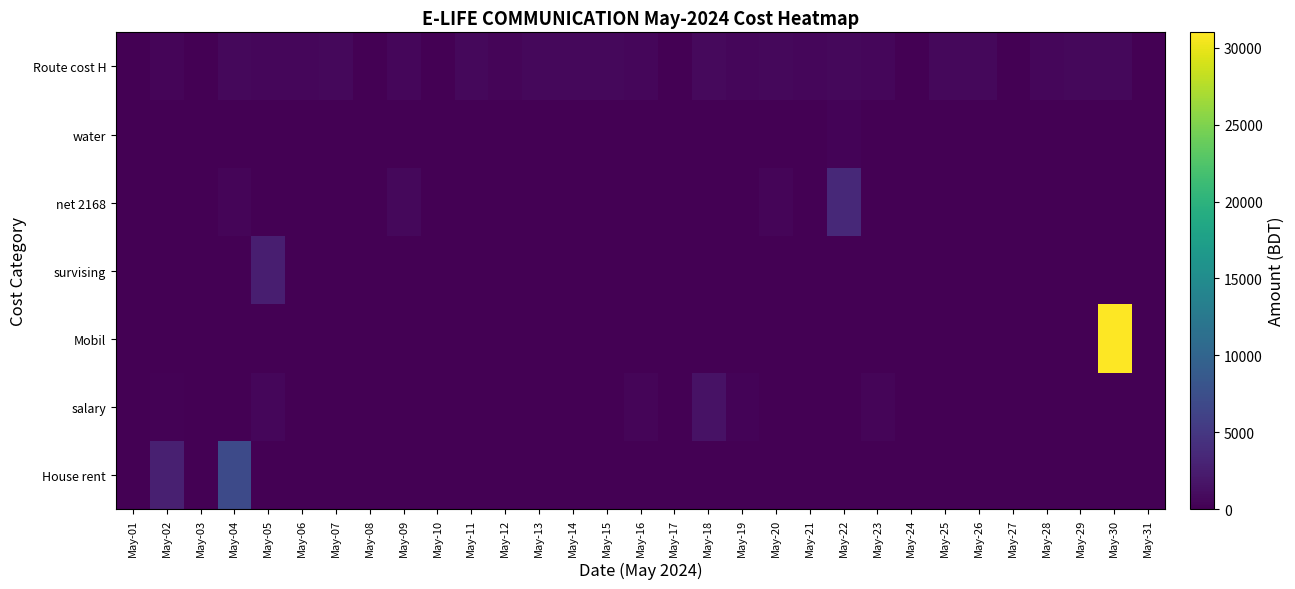

Reading left to right, what are all the values shown in this chart?

Route cost H: May-01=0	May-02=470	May-03=0	May-04=620	May-05=520	May-06=520	May-07=620	May-08=0	May-09=520	May-10=0	May-11=670	May-12=470	May-13=620	May-14=620	May-15=720	May-16=520	May-17=0	May-18=820	May-19=520	May-20=620	May-21=520	May-22=620	May-23=520	May-24=0	May-25=720	May-26=620	May-27=0	May-28=520	May-29=720	May-30=720	May-31=0
water: May-01=0	May-02=0	May-03=0	May-04=0	May-05=0	May-06=60	May-07=0	May-08=0	May-09=0	May-10=0	May-11=0	May-12=0	May-13=0	May-14=0	May-15=0	May-16=90	May-17=0	May-18=0	May-19=0	May-20=0	May-21=0	May-22=270	May-23=0	May-24=0	May-25=0	May-26=0	May-27=0	May-28=0	May-29=0	May-30=0	May-31=0
net 2168: May-01=0	May-02=0	May-03=0	May-04=450	May-05=0	May-06=0	May-07=0	May-08=0	May-09=700	May-10=0	May-11=0	May-12=0	May-13=0	May-14=0	May-15=0	May-16=0	May-17=0	May-18=0	May-19=0	May-20=450	May-21=0	May-22=3530	May-23=0	May-24=0	May-25=0	May-26=0	May-27=0	May-28=0	May-29=0	May-30=0	May-31=0
survising: May-01=0	May-02=0	May-03=0	May-04=0	May-05=2600	May-06=0	May-07=0	May-08=0	May-09=0	May-10=0	May-11=0	May-12=0	May-13=0	May-14=0	May-15=0	May-16=0	May-17=0	May-18=0	May-19=0	May-20=0	May-21=0	May-22=0	May-23=0	May-24=0	May-25=0	May-26=0	May-27=0	May-28=0	May-29=0	May-30=0	May-31=0
Mobil: May-01=0	May-02=0	May-03=0	May-04=0	May-05=0	May-06=0	May-07=0	May-08=0	May-09=0	May-10=0	May-11=0	May-12=0	May-13=0	May-14=0	May-15=0	May-16=0	May-17=0	May-18=0	May-19=0	May-20=0	May-21=0	May-22=0	May-23=0	May-24=0	May-25=0	May-26=0	May-27=0	May-28=0	May-29=0	May-30=31000	May-31=0
salary: May-01=0	May-02=210	May-03=0	May-04=0	May-05=500	May-06=0	May-07=0	May-08=0	May-09=0	May-10=0	May-11=0	May-12=0	May-13=0	May-14=0	May-15=0	May-16=400	May-17=0	May-18=1550	May-19=350	May-20=0	May-21=0	May-22=0	May-23=400	May-24=0	May-25=0	May-26=0	May-27=0	May-28=0	May-29=0	May-30=0	May-31=0
House rent: May-01=0	May-02=2700	May-03=0	May-04=7000	May-05=0	May-06=0	May-07=0	May-08=0	May-09=0	May-10=0	May-11=0	May-12=0	May-13=0	May-14=0	May-15=0	May-16=0	May-17=0	May-18=0	May-19=0	May-20=0	May-21=0	May-22=0	May-23=0	May-24=0	May-25=0	May-26=0	May-27=0	May-28=0	May-29=0	May-30=0	May-31=0